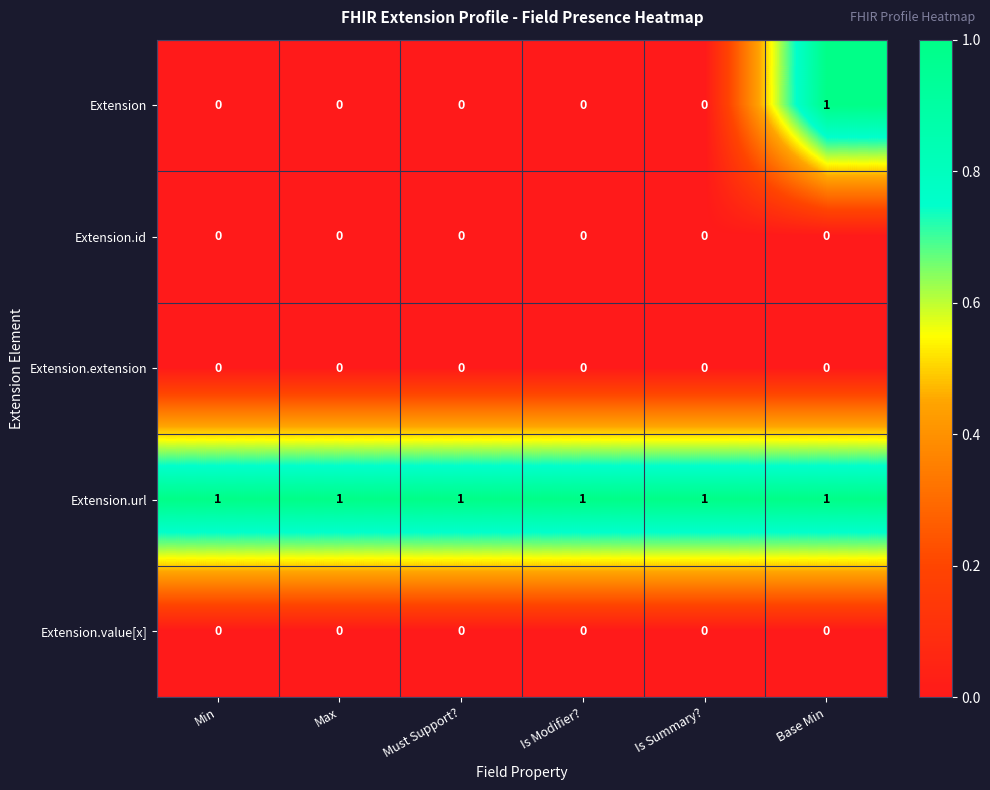

Reading right to left, extract all data points from this chart.

Extension: Base Min=1	Is Summary?=0	Is Modifier?=0	Must Support?=0	Max=0	Min=0
Extension.id: Base Min=0	Is Summary?=0	Is Modifier?=0	Must Support?=0	Max=0	Min=0
Extension.extension: Base Min=0	Is Summary?=0	Is Modifier?=0	Must Support?=0	Max=0	Min=0
Extension.url: Base Min=1	Is Summary?=1	Is Modifier?=1	Must Support?=1	Max=1	Min=1
Extension.value[x]: Base Min=0	Is Summary?=0	Is Modifier?=0	Must Support?=0	Max=0	Min=0